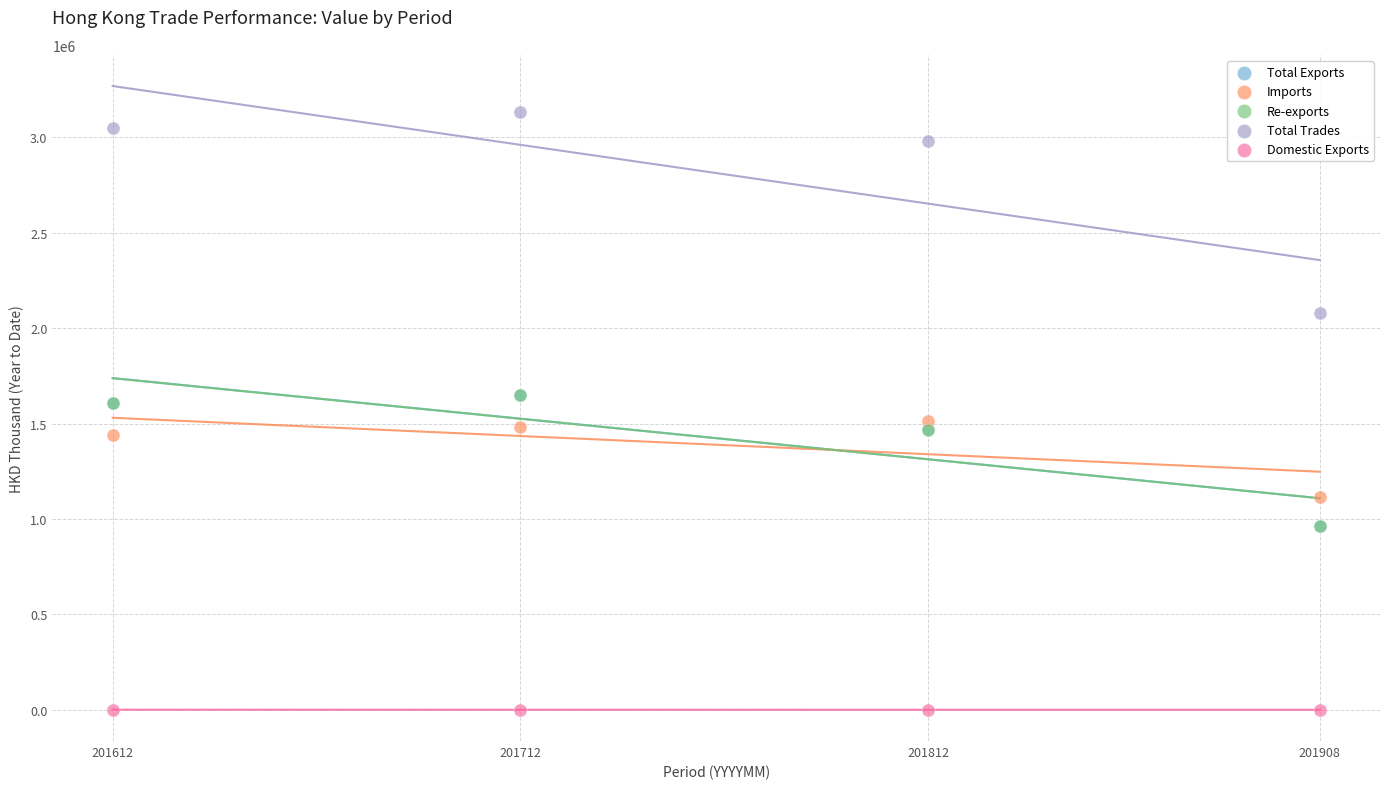

Which series contains the lowest Y value?

Domestic Exports